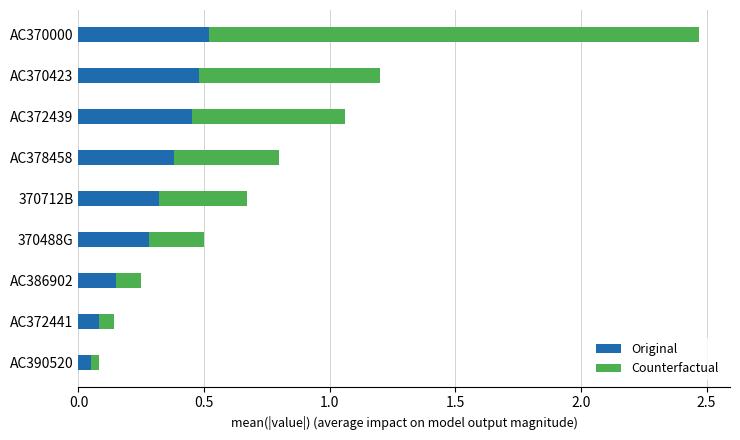

At which category is the sum across all series the highest?

AC370000